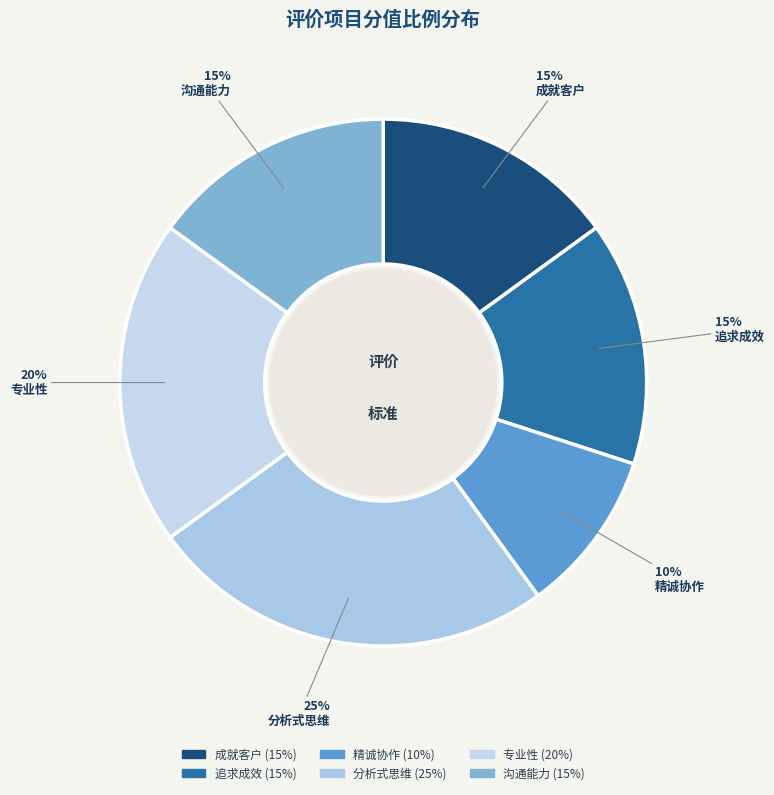

To the nearest percent, what is the difference between the largest and smallest slice percentages?

15%